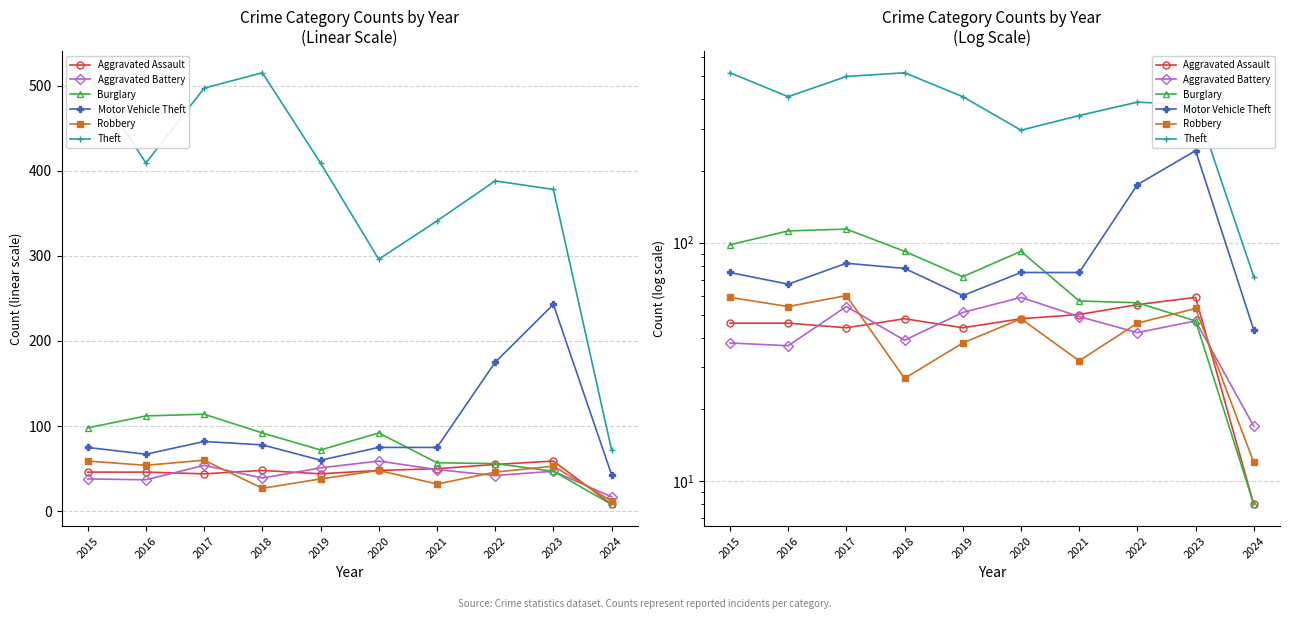

Which has a higher value, 2016 or 2022?

2022